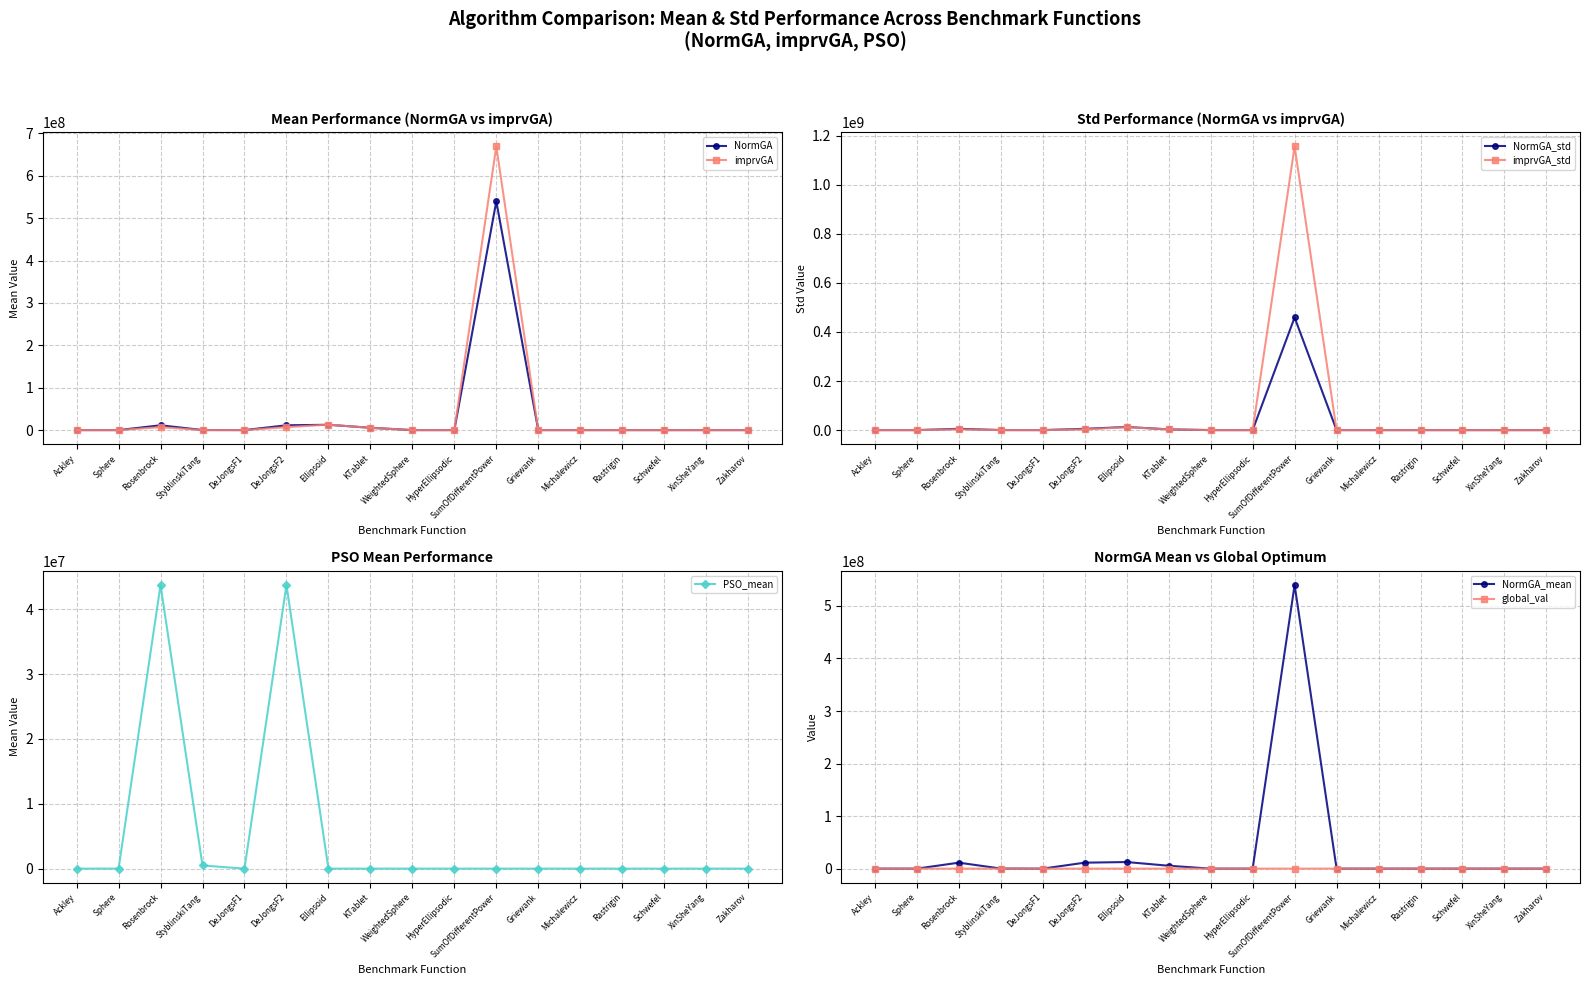

Where do imprvGA_mean and PSO_mean first cross each other?

DeJongsF2 and Ellipsoid